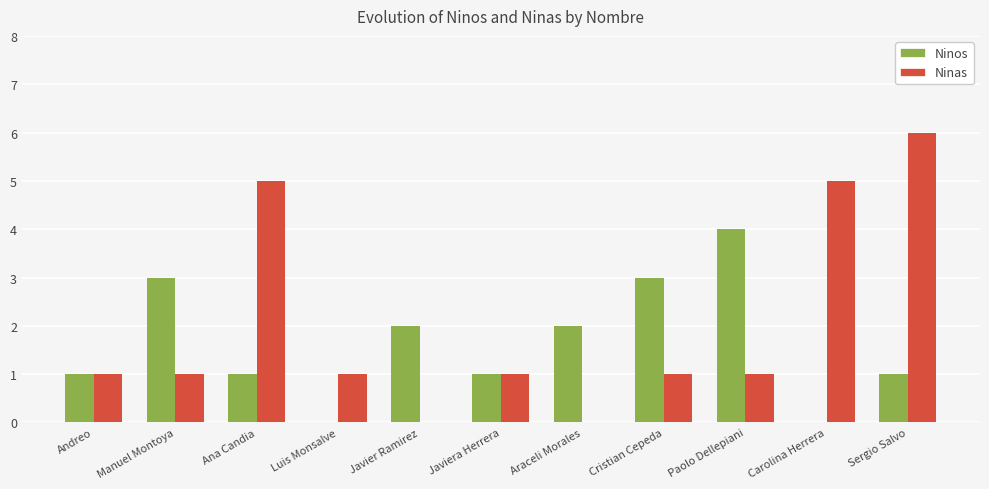

How many groups of bars are there?

11